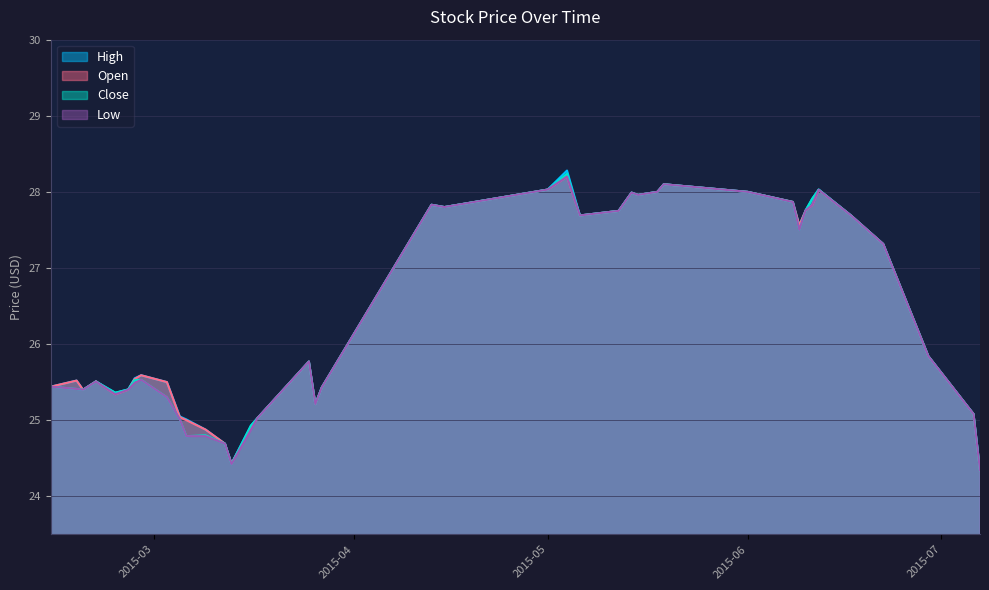

Rank the series by their average value, from highest to lowest.

High, Open, Close, Low